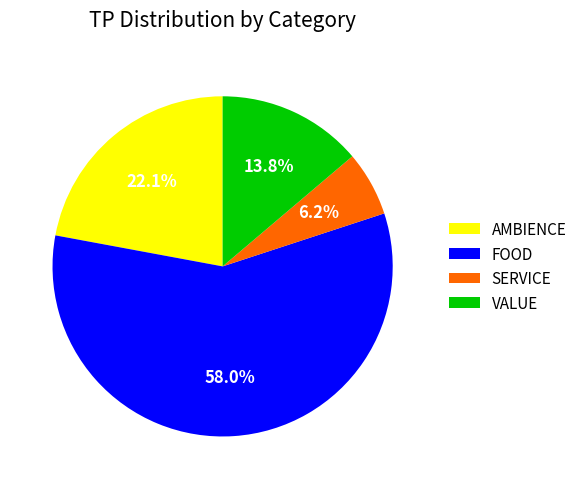

Combined, do AMBIENCE and SERVICE account for over 50%?

No